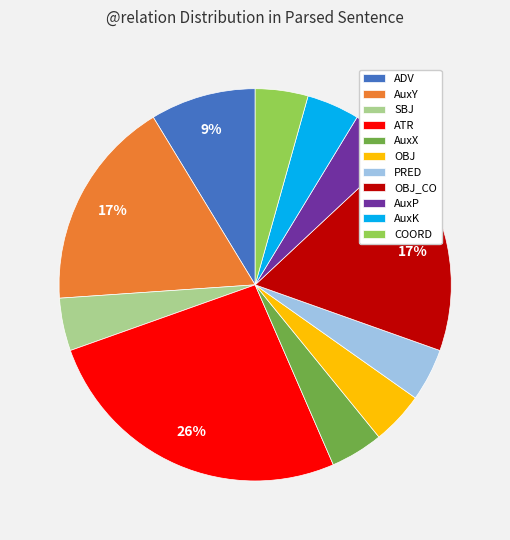

Is it true that OBJ_CO is 4% of the pie?

False